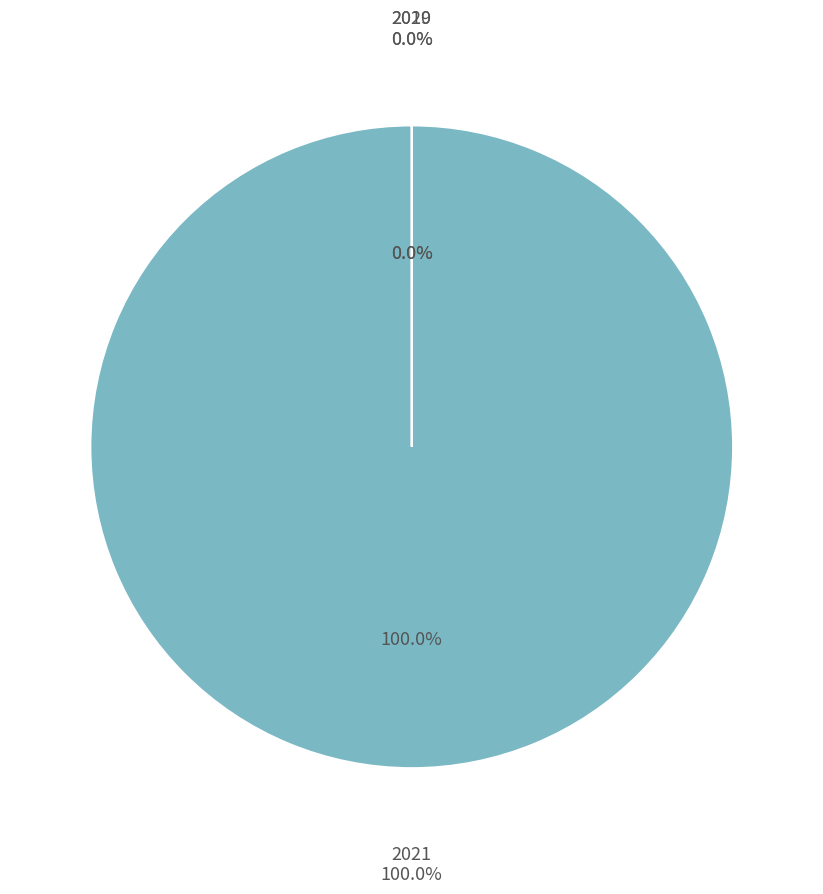

Rank the categories by value from lowest to highest.

2019, 2020, 2021